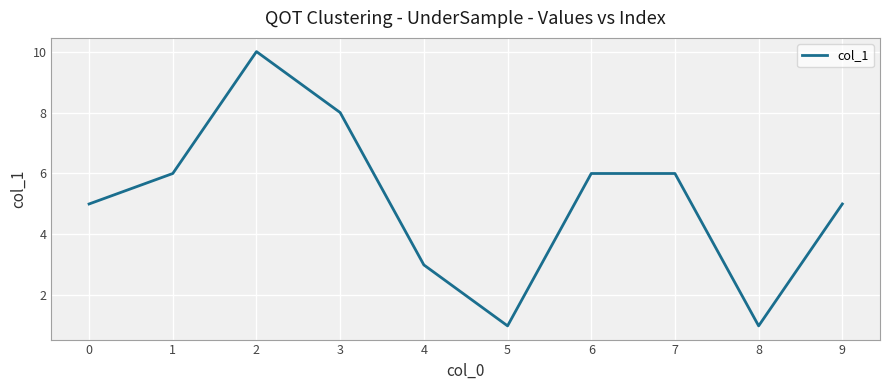

What is the maximum value shown in the chart?

10